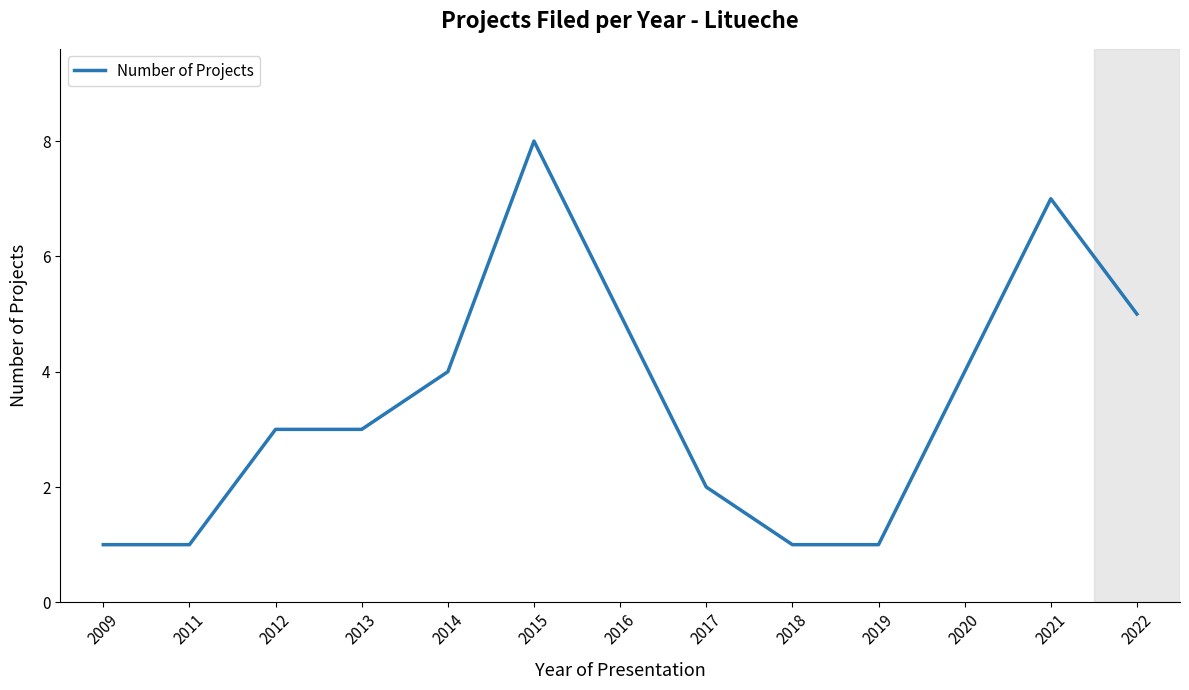

What is the sum of all values?

45